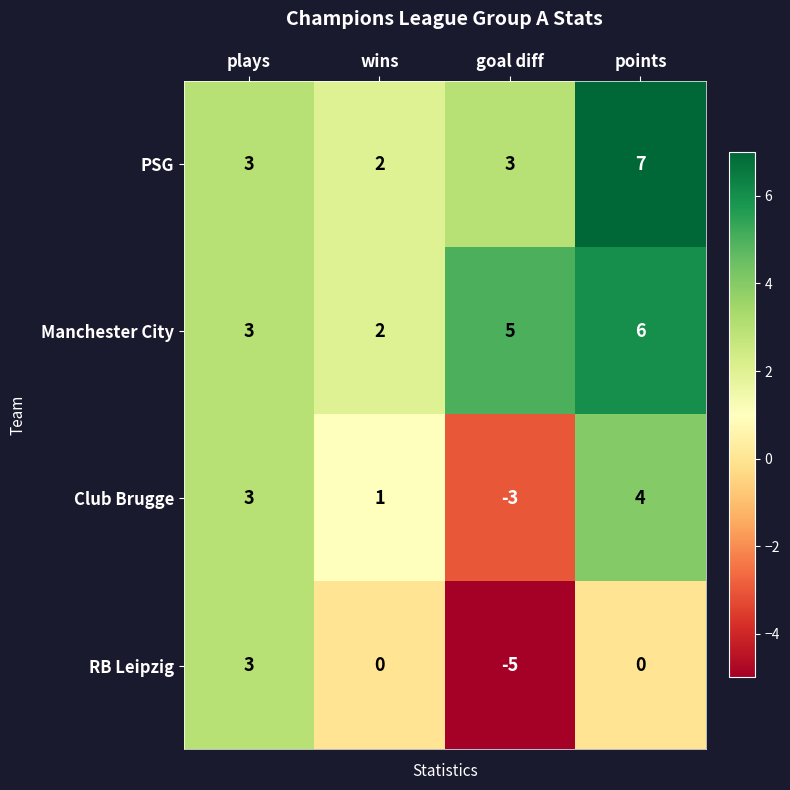

Rank the categories by Club Brugge value from highest to lowest.

points, plays, wins, goal diff